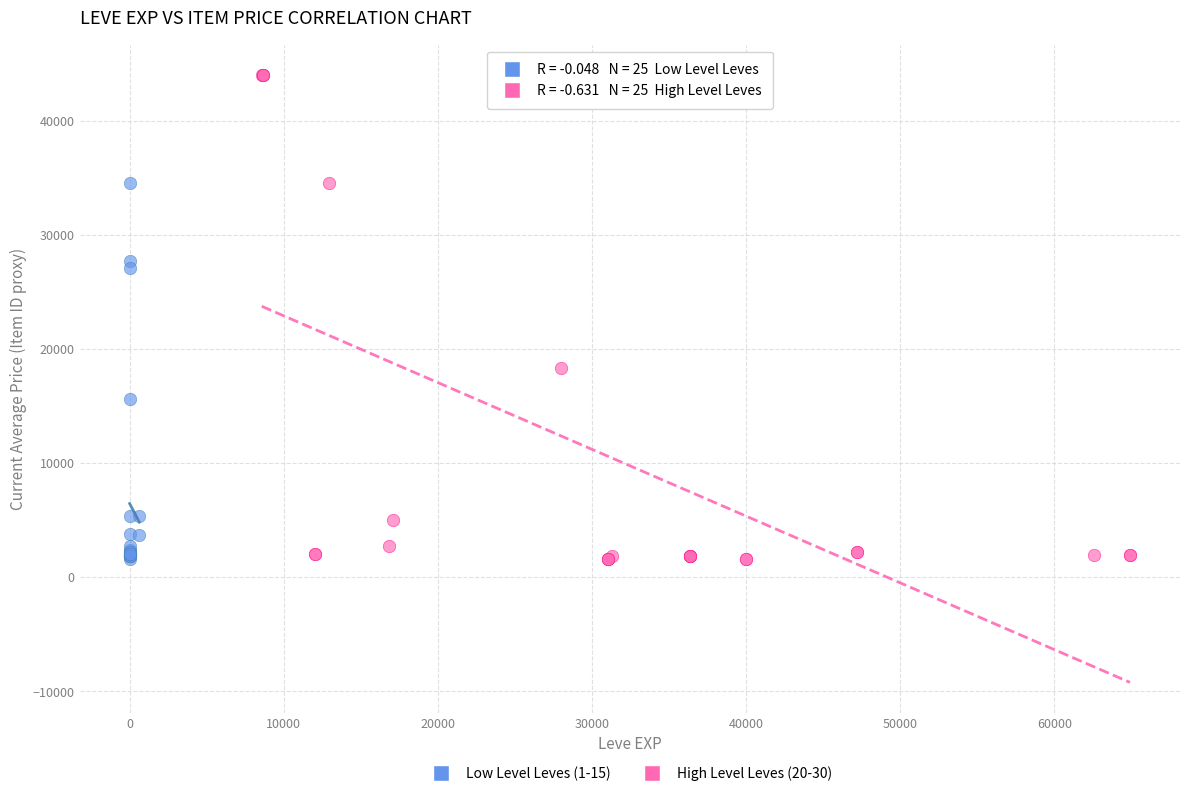

Which series reaches the maximum Y coordinate?

High Level Leves (20-30)